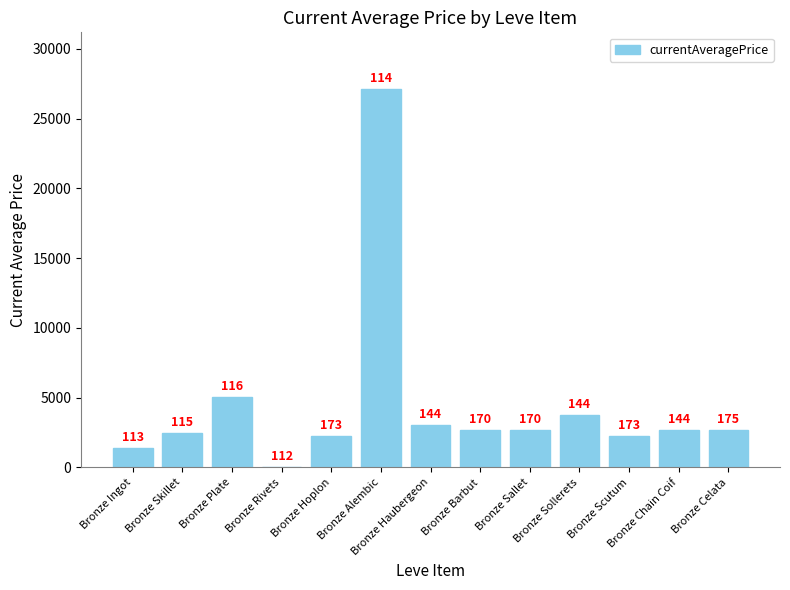

Are the bars horizontal?

No